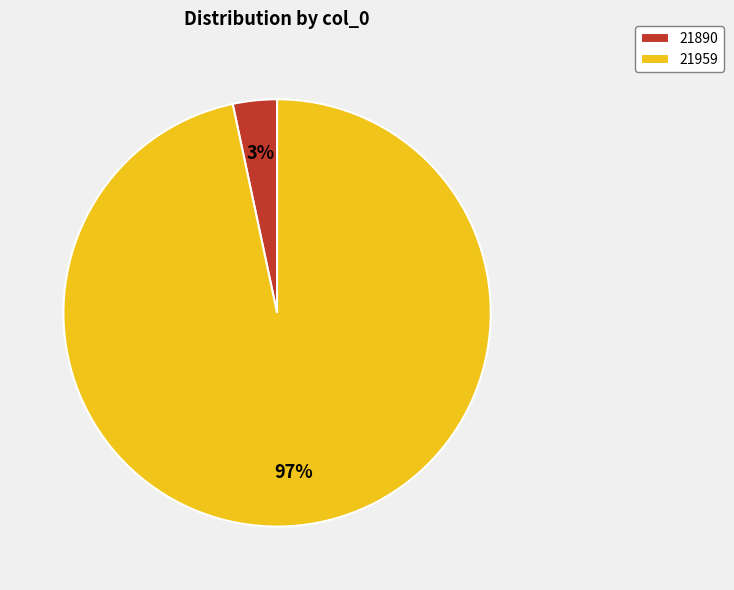

Which slice is the smallest?

21890